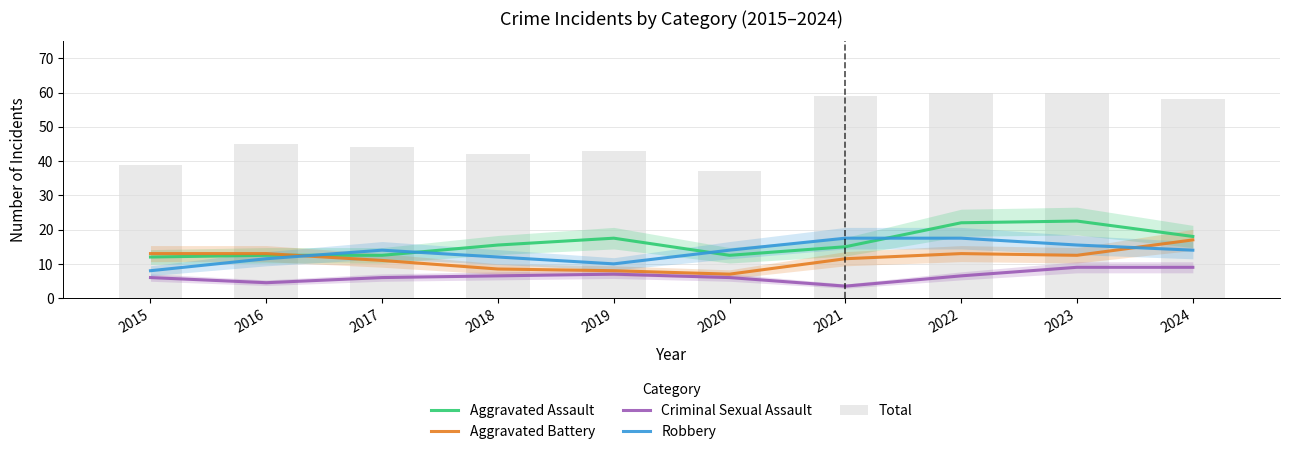

Which category has the lowest value across all series?

2021